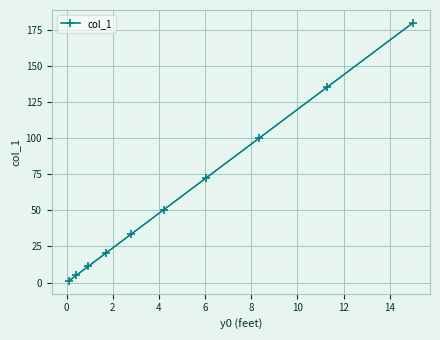

What is the value of the 7th point from the left?

72.4